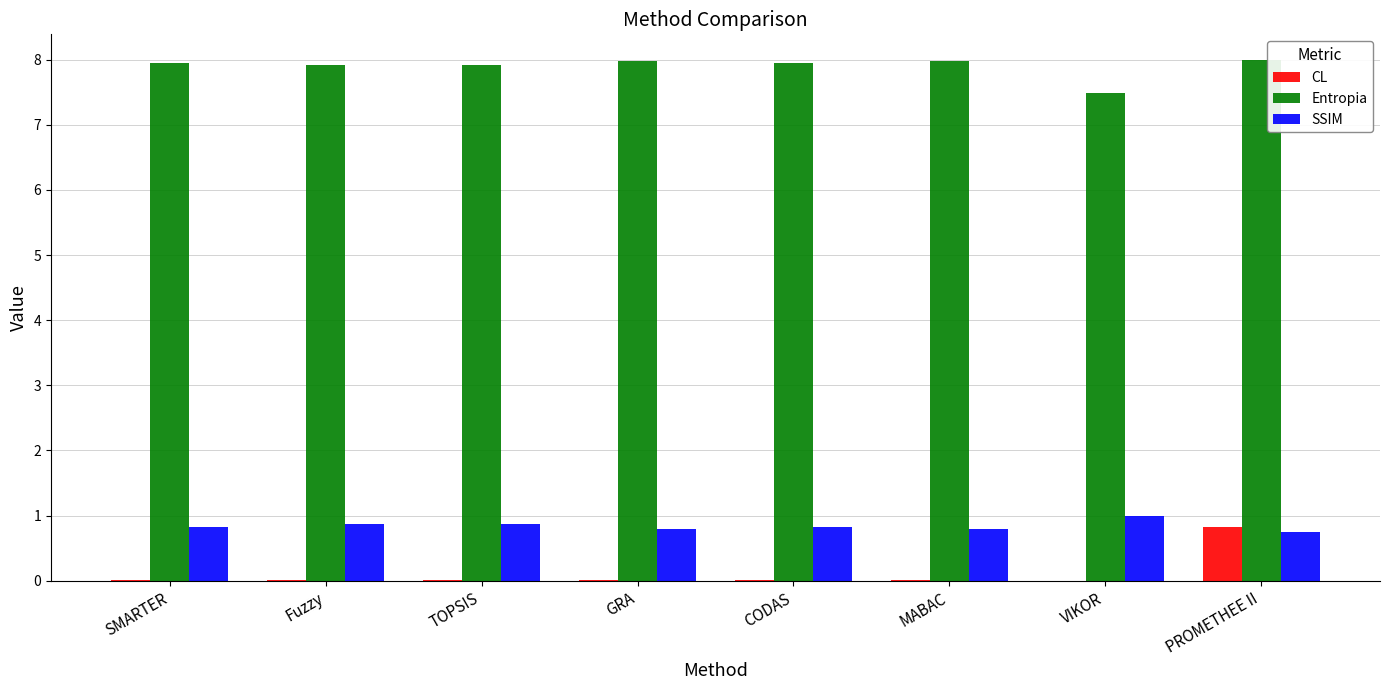

Is it true that Entropia equals 8.0 at SMARTER?

True